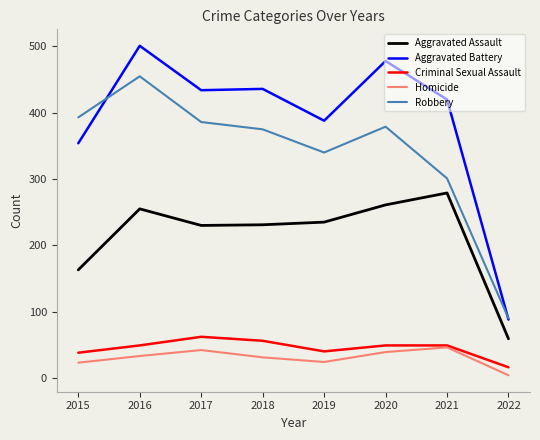

Is it true that Aggravated Battery equals 436 at 2018?

True